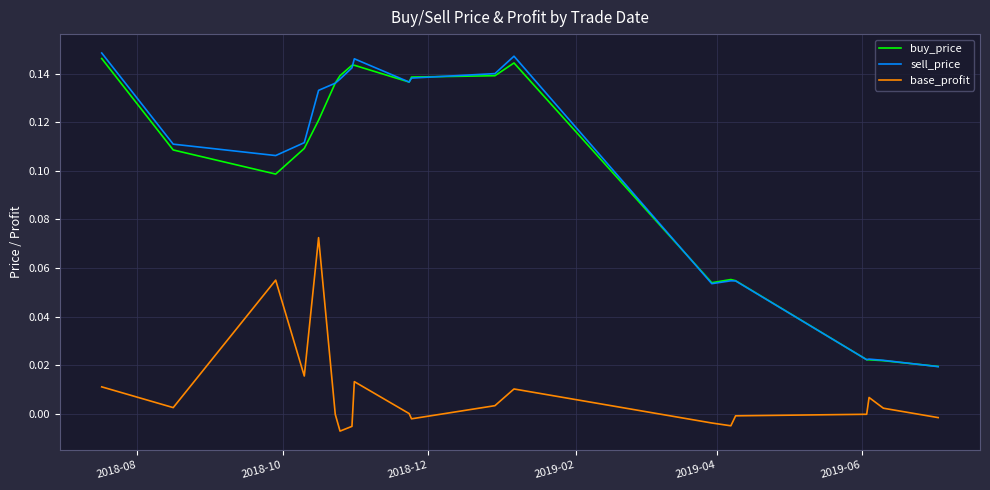

True or false: buy_price and base_profit intersect in this chart.

False